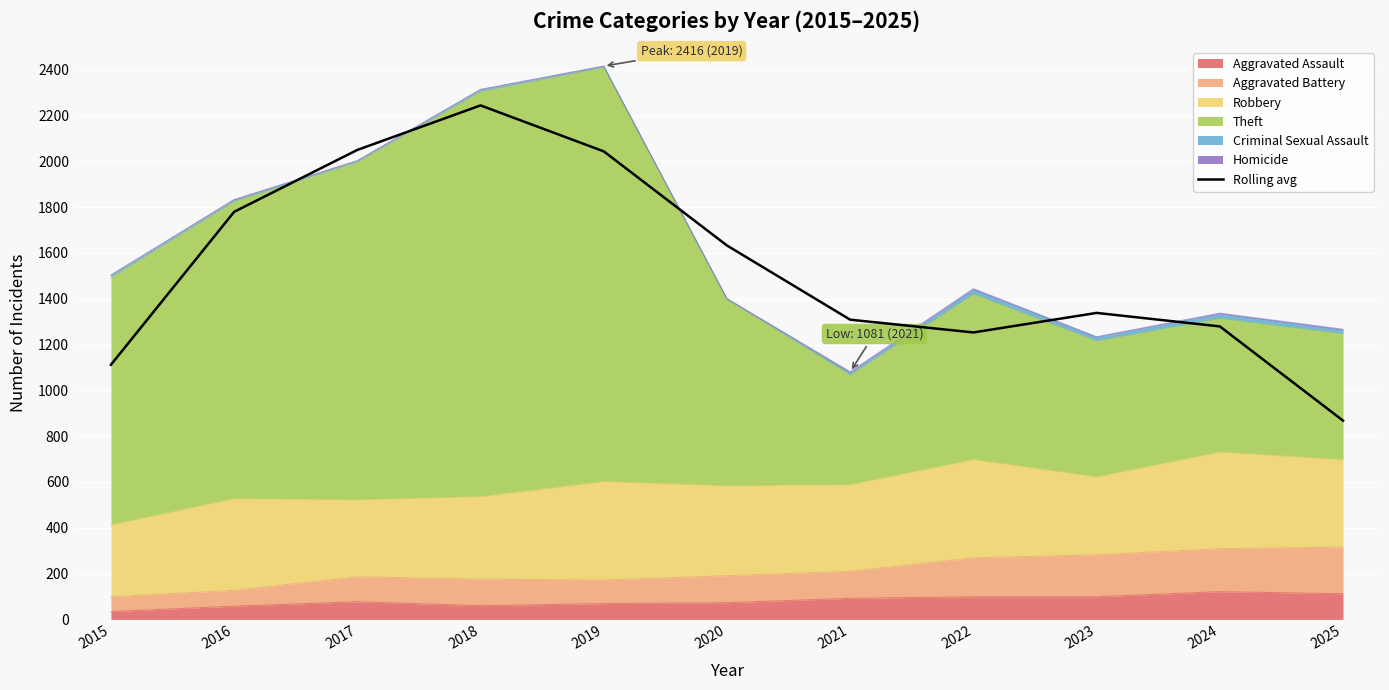

At which label is the value closest to 1556?

2020